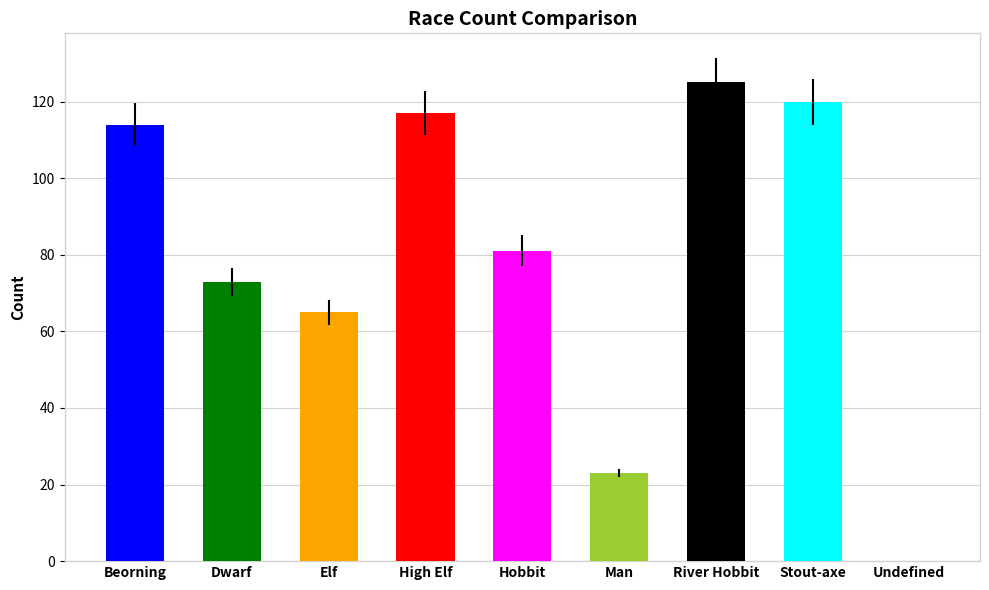

Between Beorning and Undefined, which is larger?

Beorning